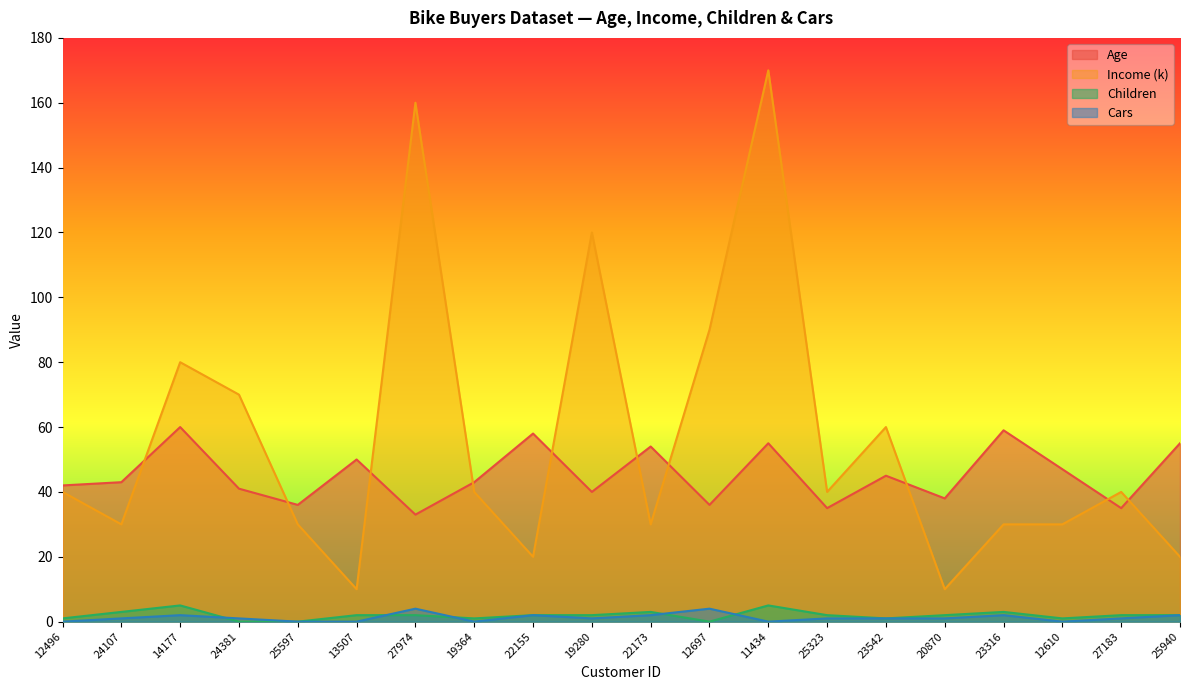

What is the difference between the highest and lowest values at 25940?

53